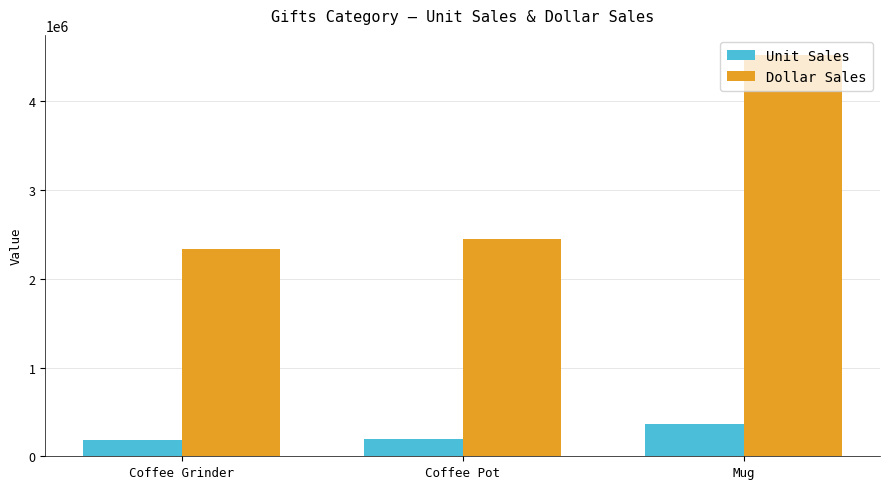

How many values in the Unit Sales series are below 190695?

1